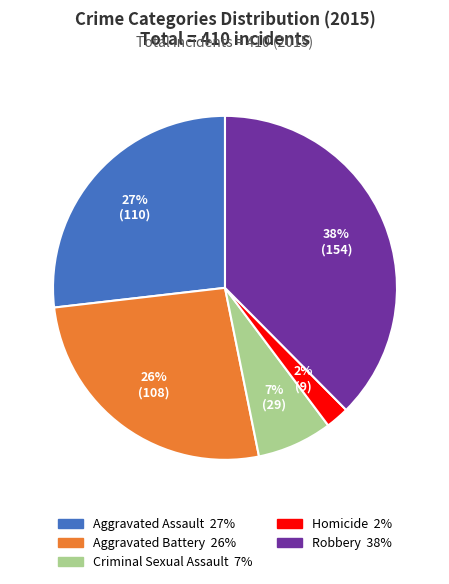

Which slice is the smallest?

Homicide